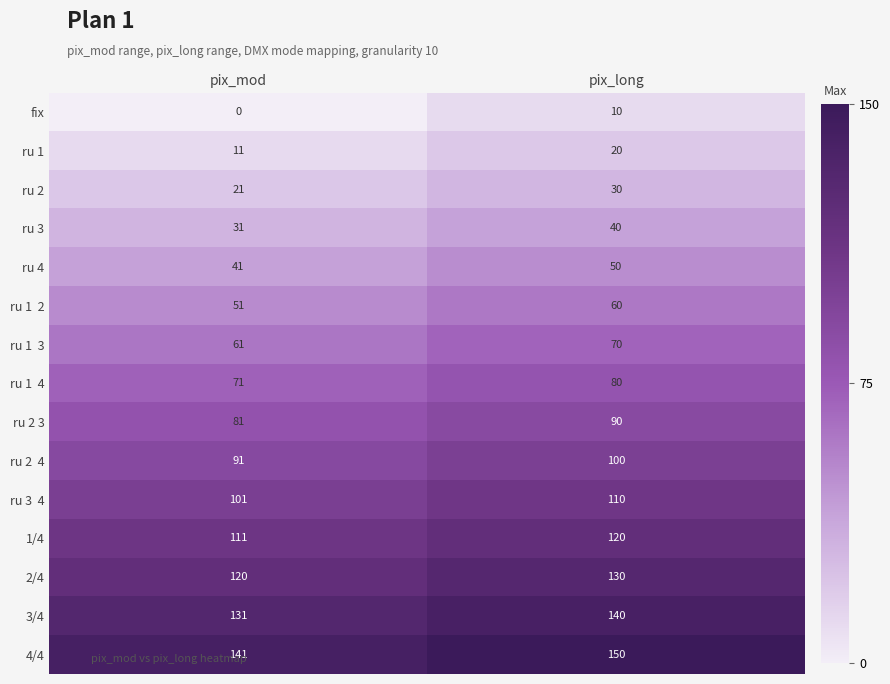

At which category is the sum across all series the highest?

pix_long